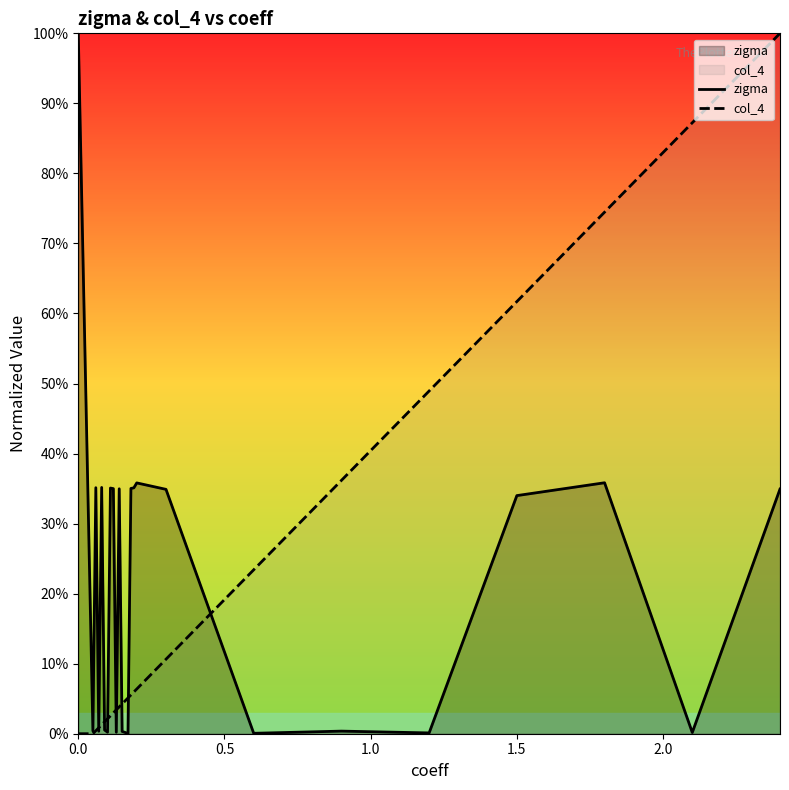

Reading right to left, transcribe all the data shown in this chart.

zigma: 0.3	0.0	0.4	0.3	0.0	0.0	0.0	0.3	0.4	0.4	0.4	0.0	0.0	0.0	0.3	0.0	0.3	0.4	0.0	0.0	0.4	0.0	0.4	0.0	1.0
col_4: 1.0	0.9	0.7	0.6	0.5	0.4	0.2	0.1	0.1	0.1	0.1	0.1	0.0	0.0	0.0	0.0	0.0	0.0	0.0	0.0	0.0	0.0	0.0	0.0	0.0